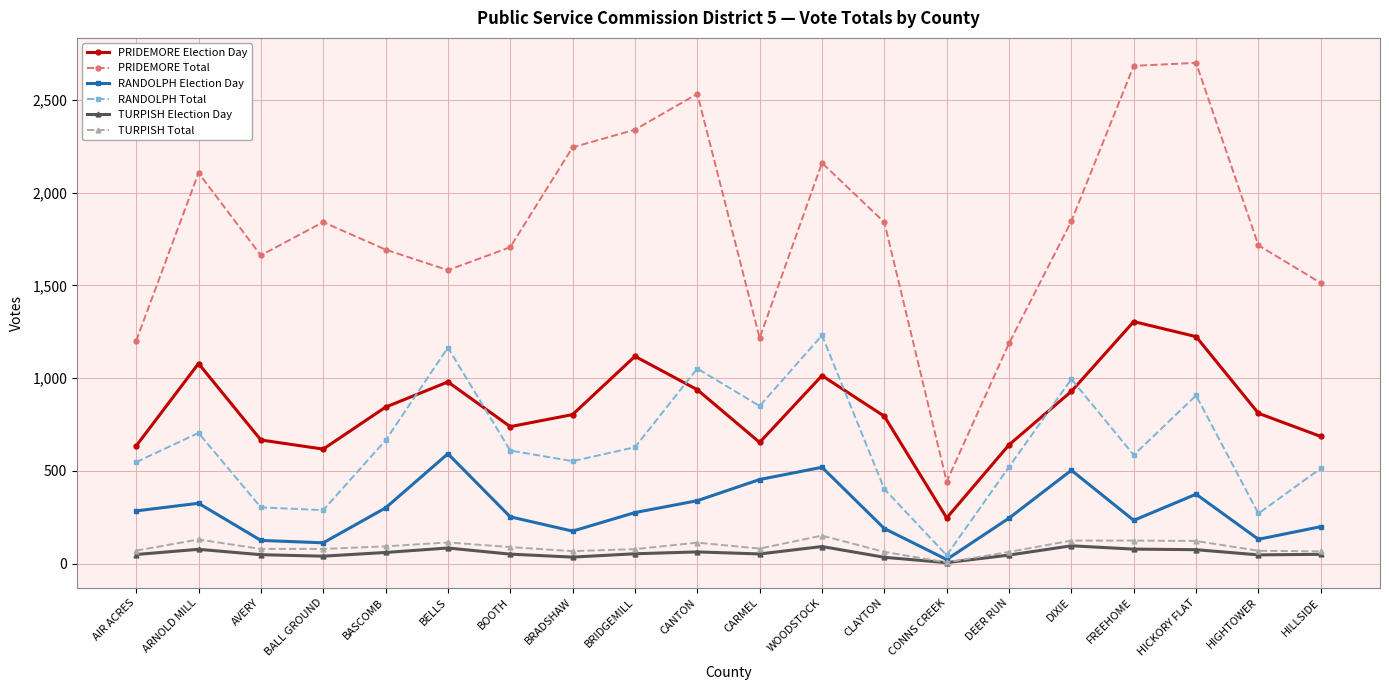

What are all the series names shown in the legend?

PRIDEMORE Election Day, PRIDEMORE Total, RANDOLPH Election Day, RANDOLPH Total, TURPISH Election Day, TURPISH Total